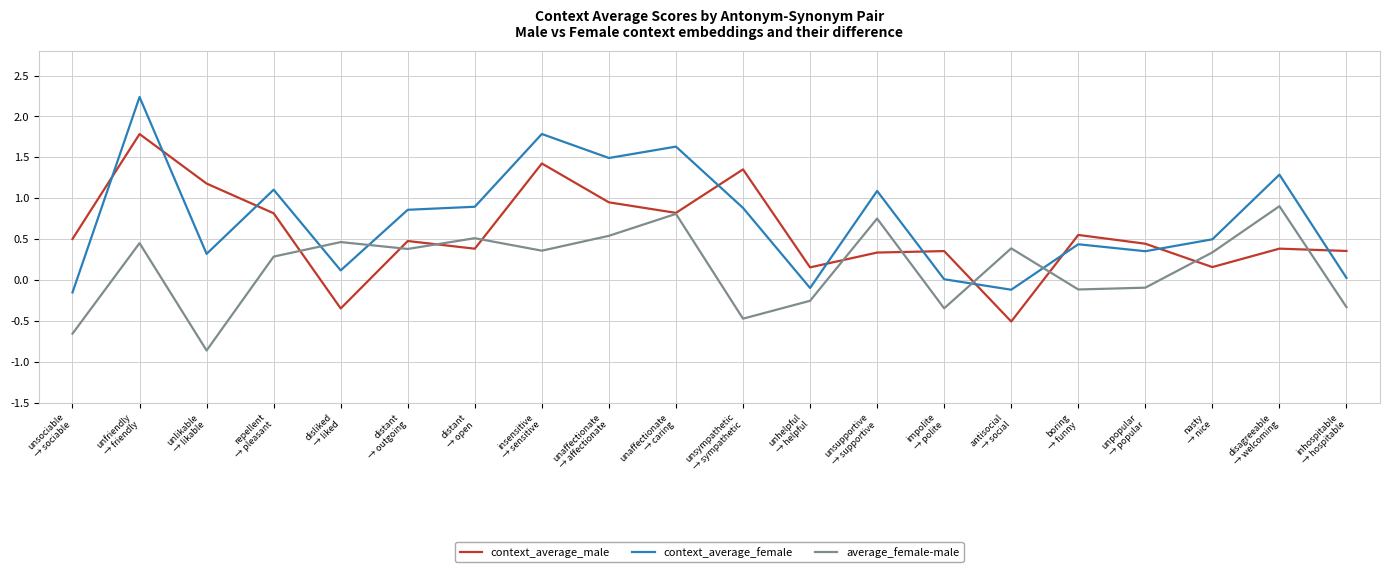

How many interior local valleys does the average_female-male series have?

6